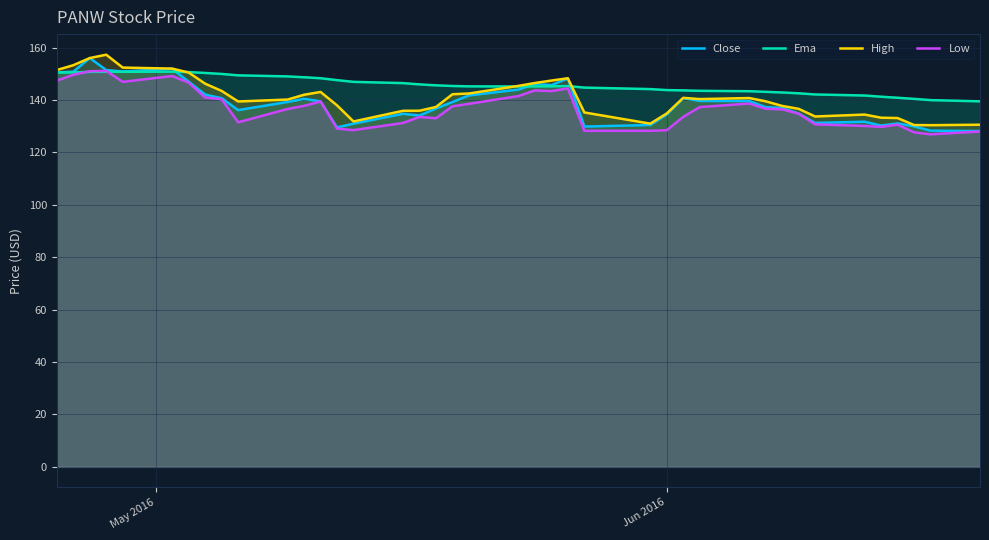

What is the value of the High point at the 39th from the left?

130.4